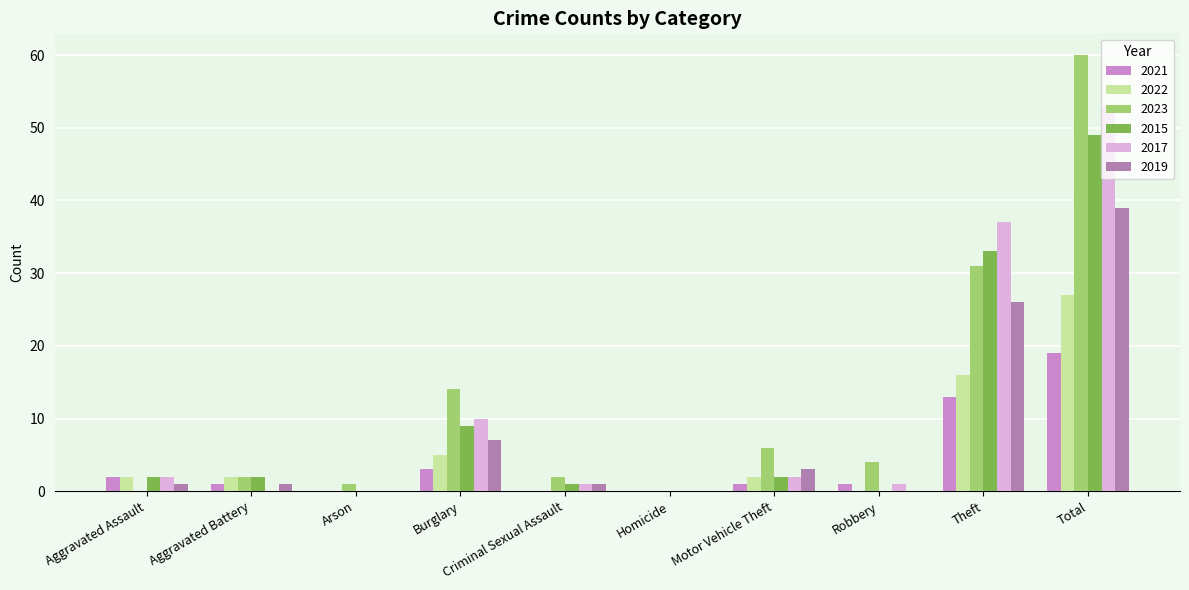

How many series are shown in this chart?

6